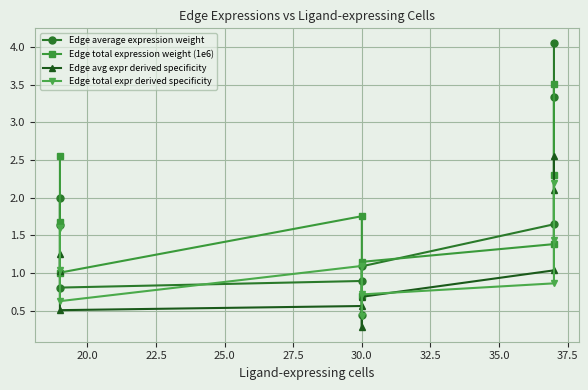

The value of Edge total expression weight (1e6) at 17.5 is 0.9. True or false?

False